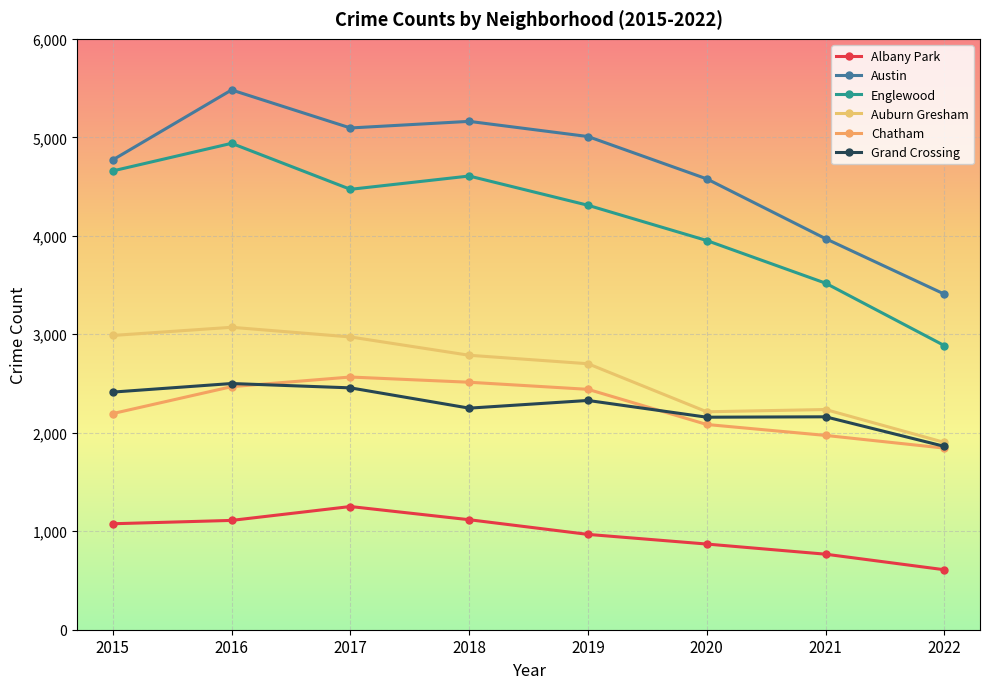

At which category does Austin reach its first local valley?

2017